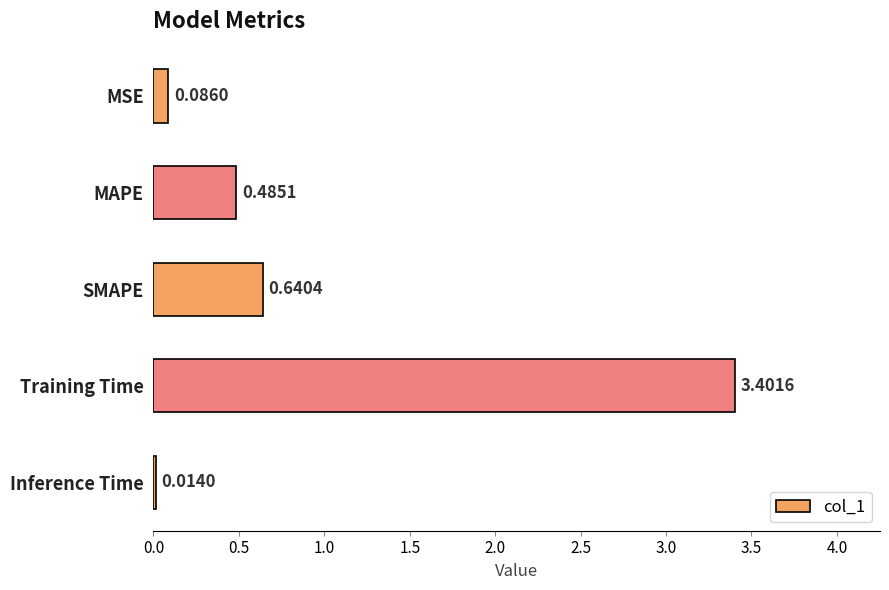

What is the label of the 1st bar from the bottom?

Inference Time